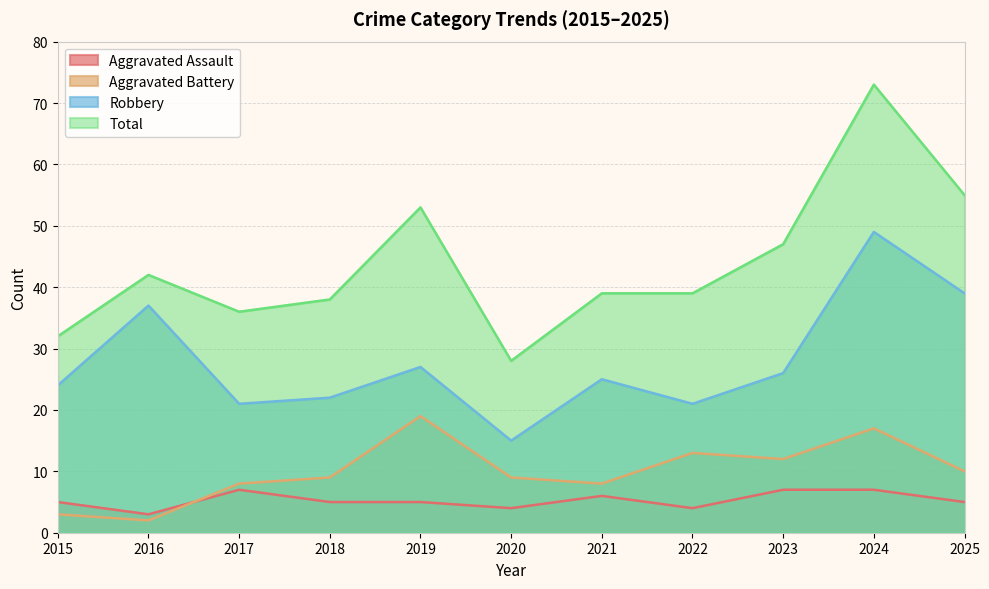

What is the value of the Robbery point at the 7th from the left?

25